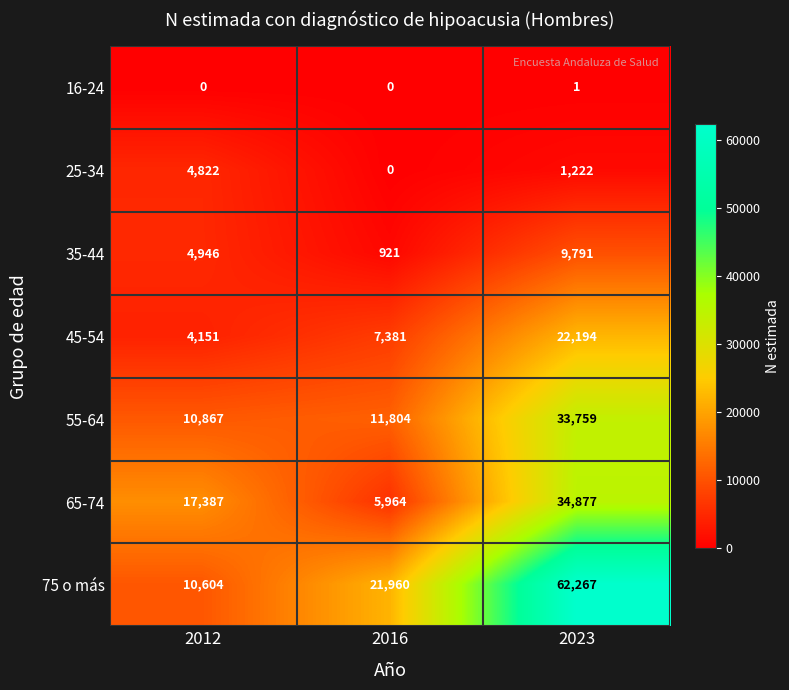

At 2023, list the series in order from smallest to largest.

16-24, 25-34, 35-44, 45-54, 55-64, 65-74, 75 o más